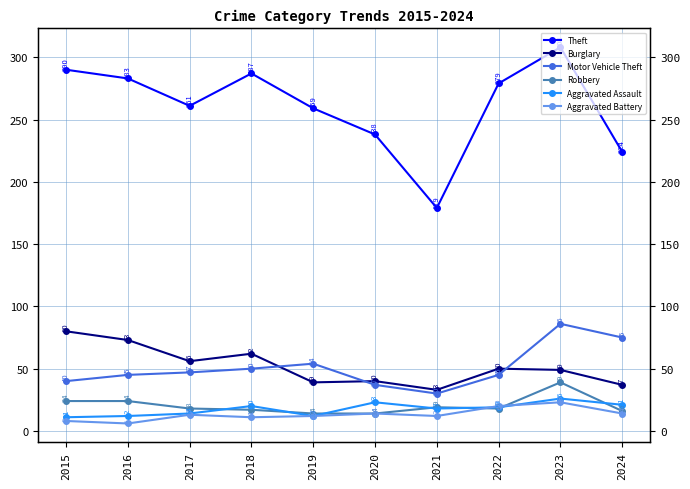

What is the sum of the Aggravated Assault values at 2018 and 2021?

38